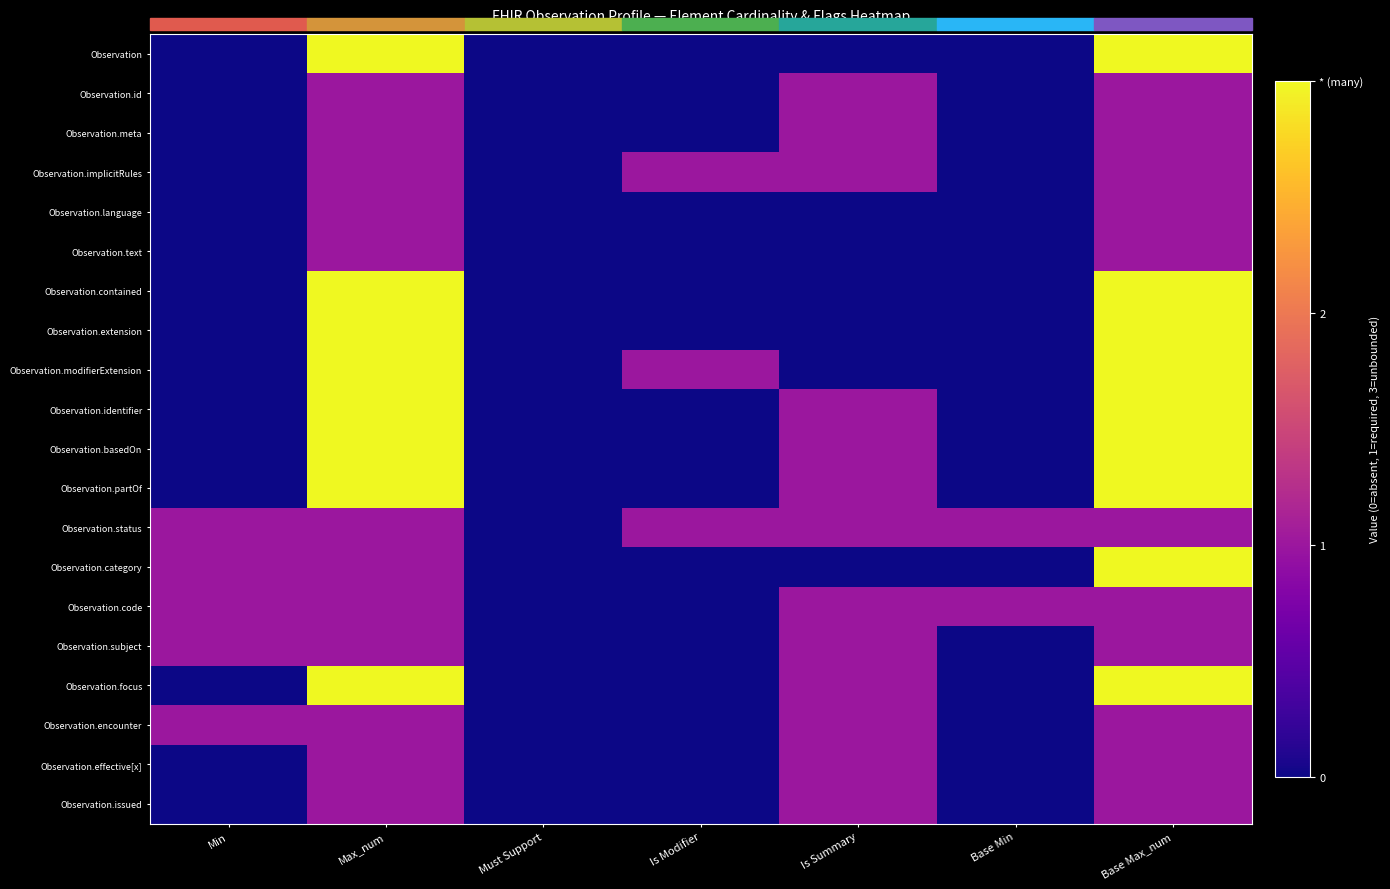

Count the number of data series in this chart.

20